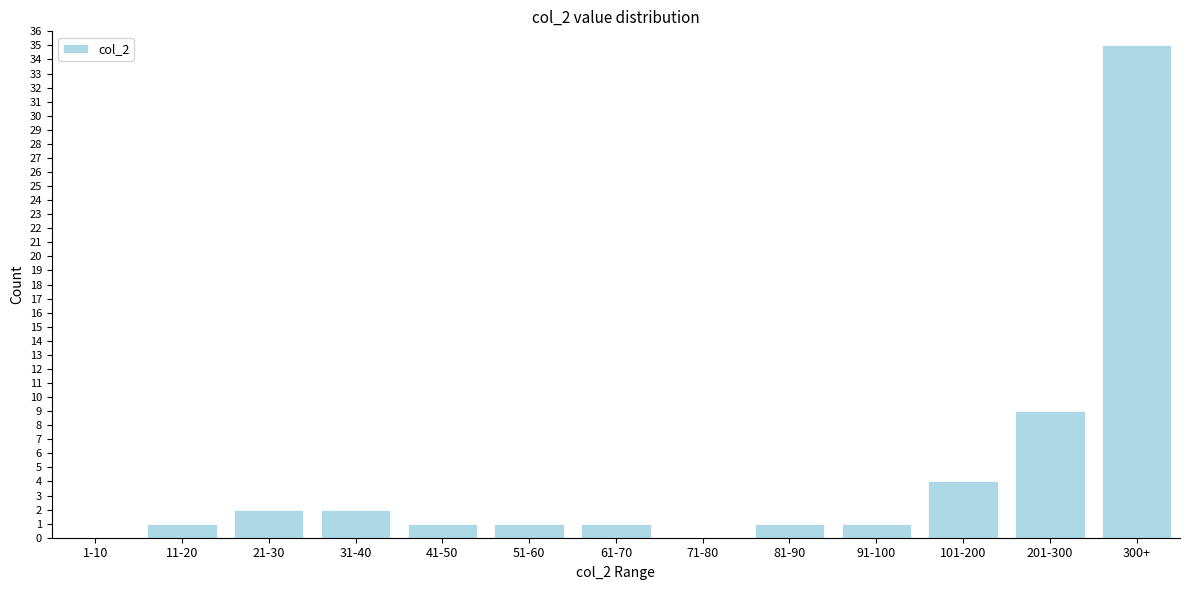

Reading left to right, extract all data points from this chart.

1-10=0	11-20=1	21-30=2	31-40=2	41-50=1	51-60=1	61-70=1	71-80=0	81-90=1	91-100=1	101-200=4	201-300=9	300+=35